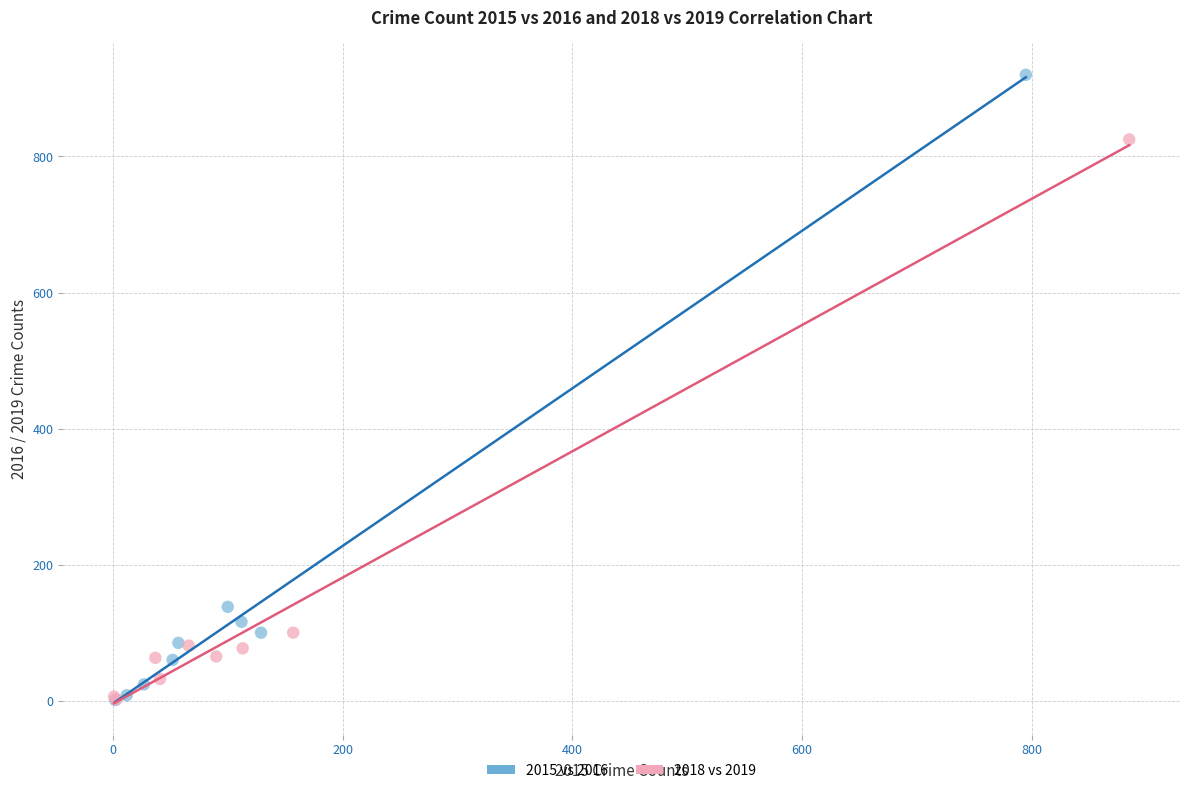

Which series contains the highest Y value?

2015 vs 2016